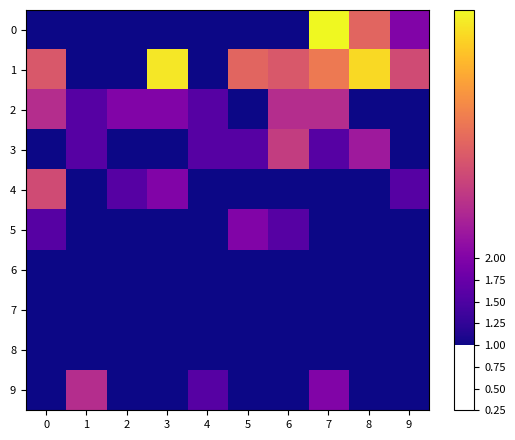

Which has a higher value, 7 or 6?

7